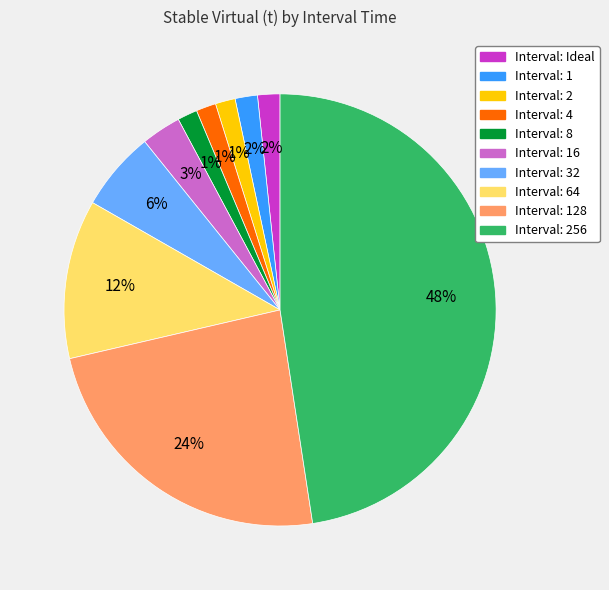

Is there any slice that represents more than half of the pie?

No